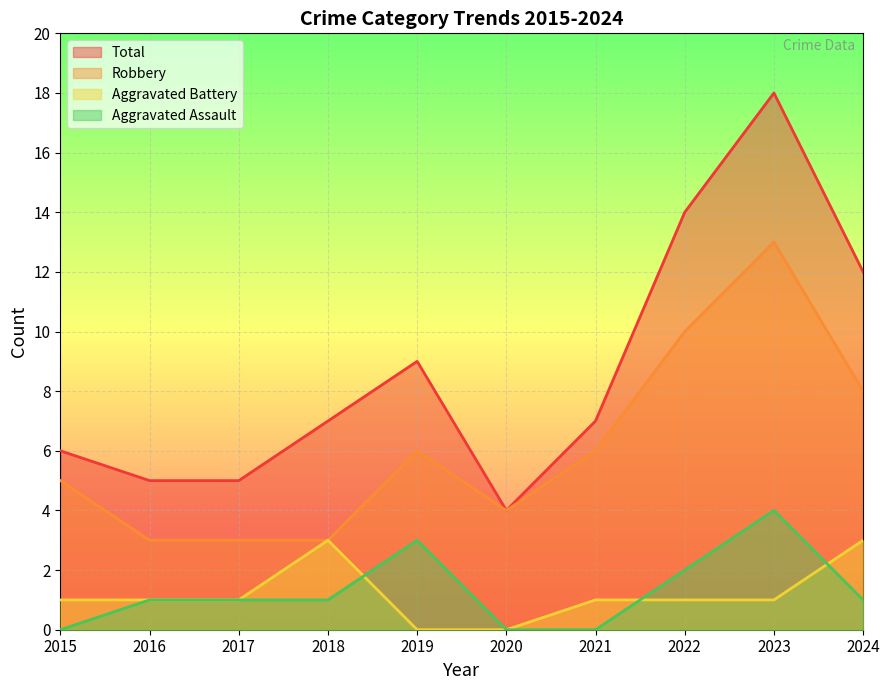

At which label does Aggravated Assault first exceed 1?

2019